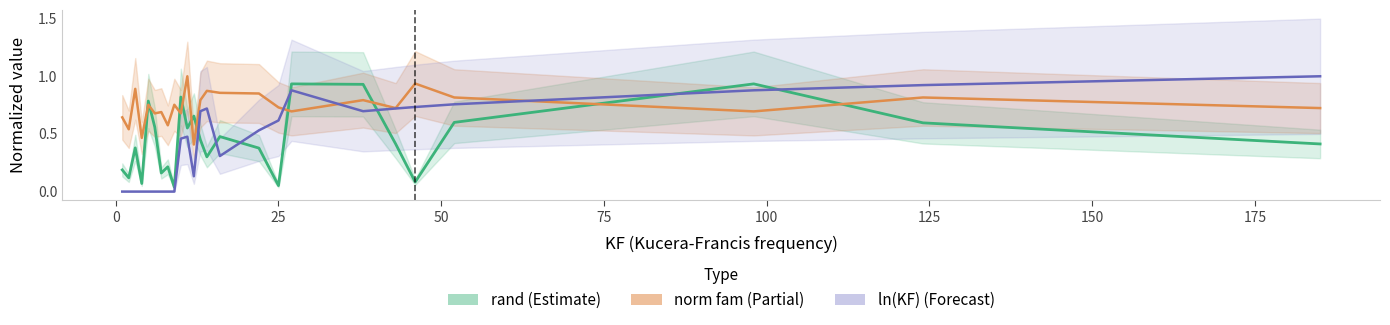

Which series has the widest spread of values?

ln(KF)_line